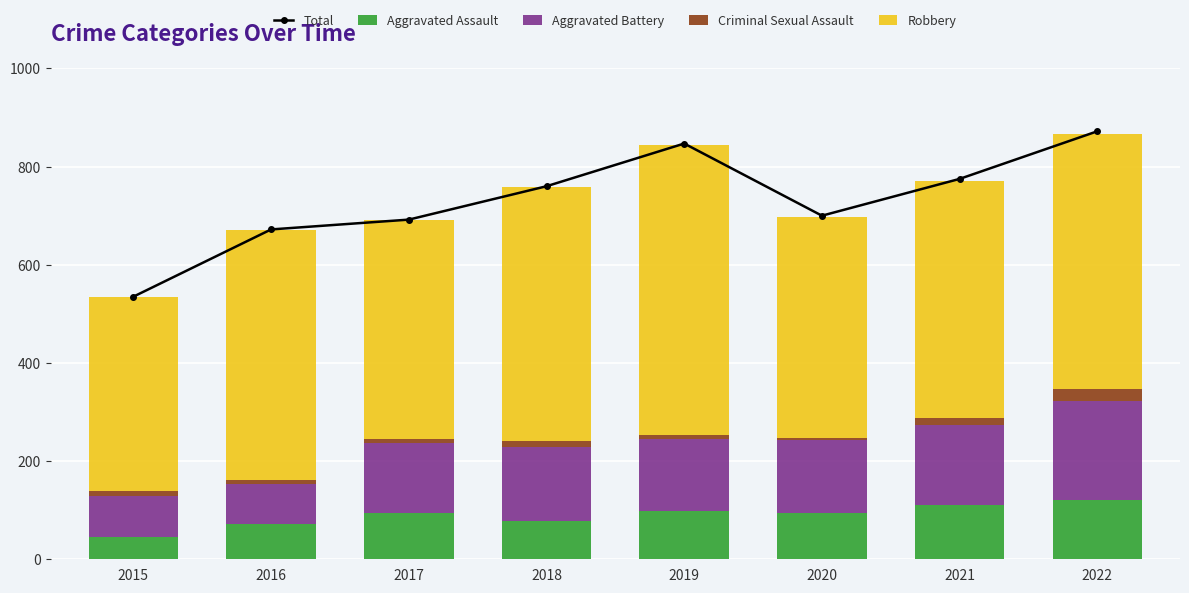

How many groups of bars are there?

8